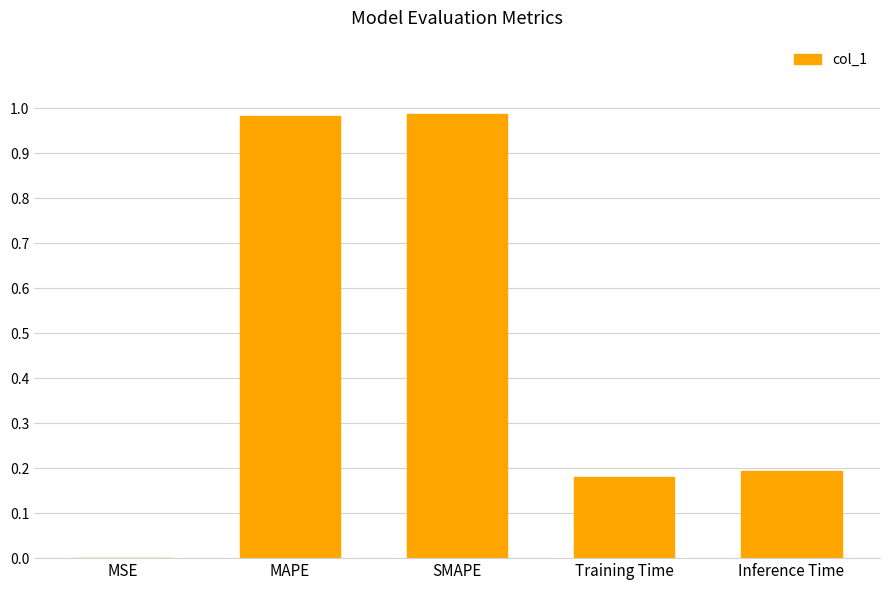

True or false: the data shows 0.3 at SMAPE.

False